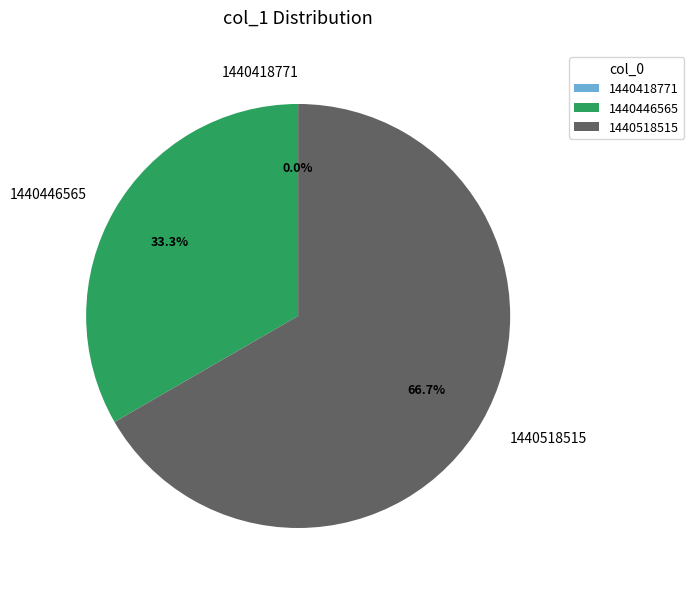

The 1440418771 slice represents 1% of the pie. True or false?

False